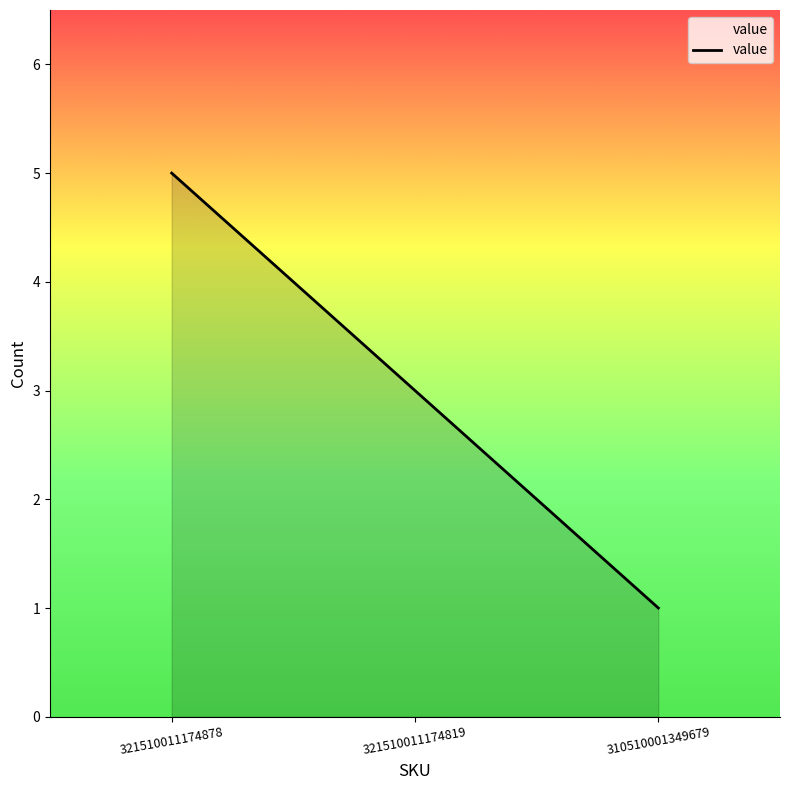

Which label corresponds to the largest value in the chart?

321510011174878